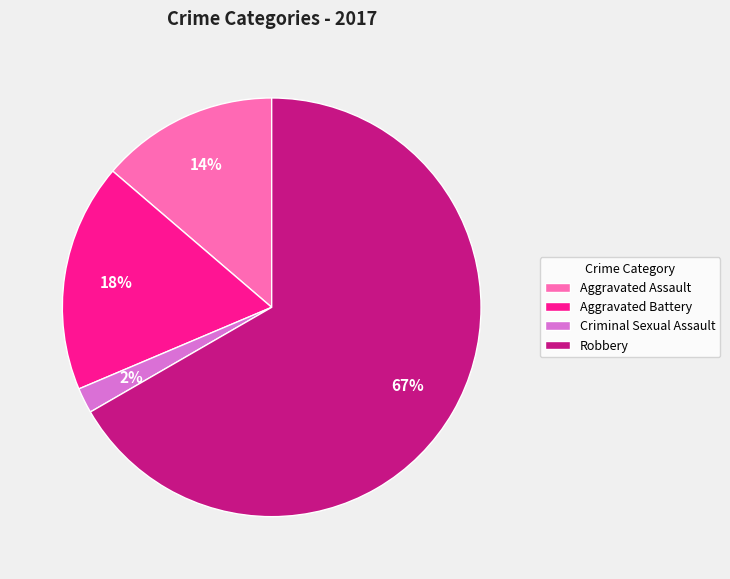

Which category has the smallest portion of the pie?

Criminal Sexual Assault